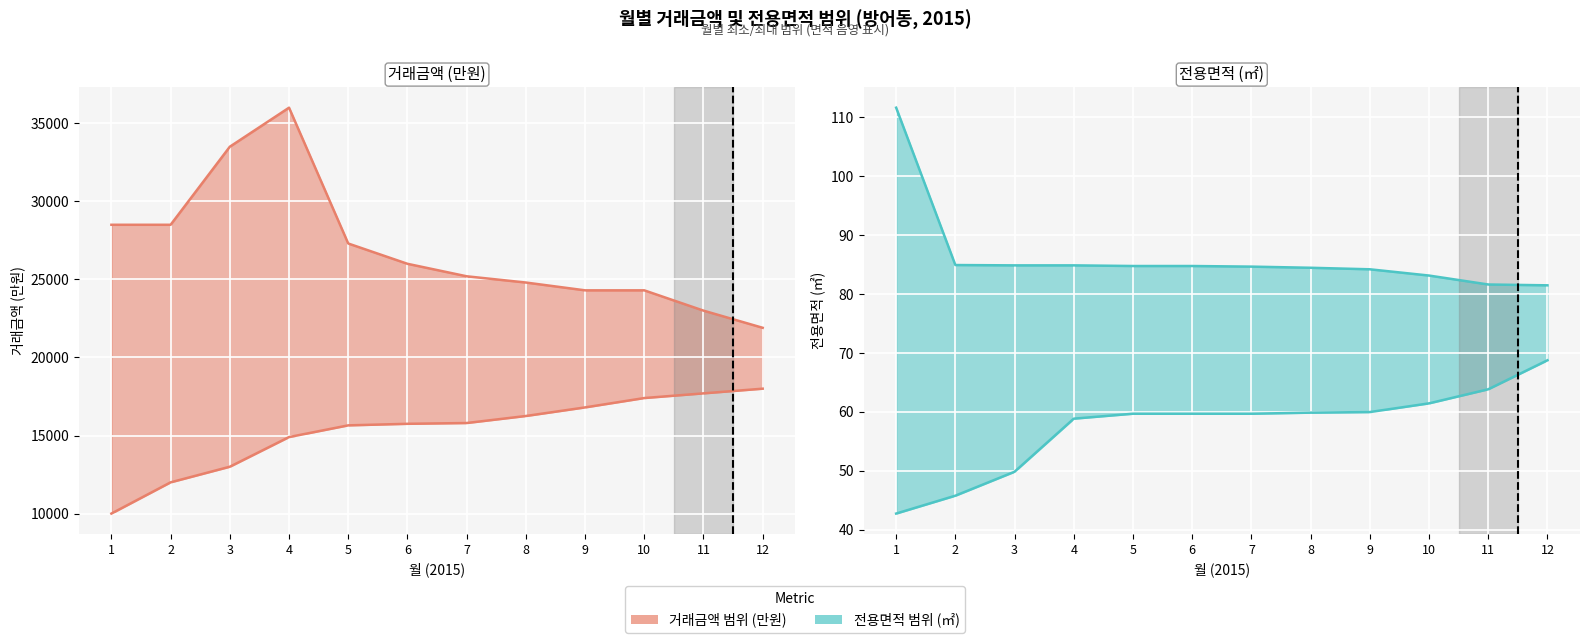

What is the average value of the 전용면적 최대 series?

86.3